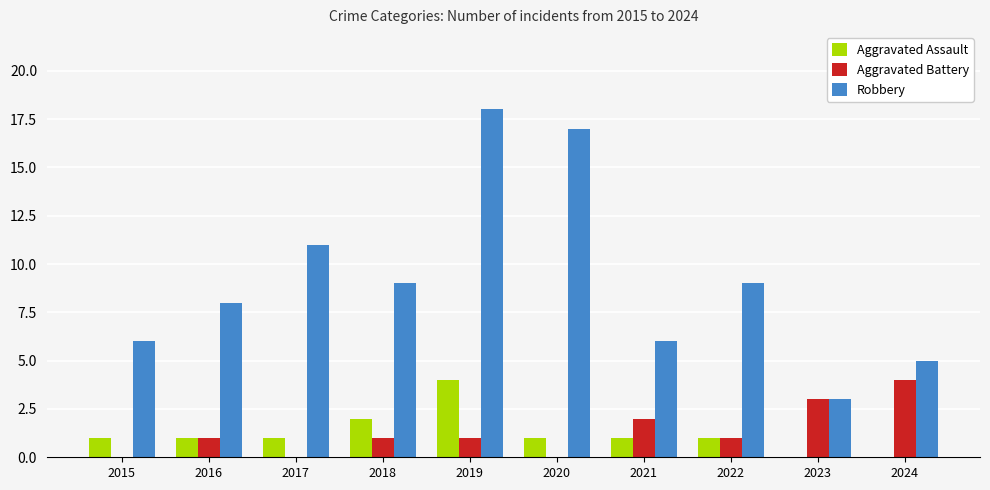

Which series has the largest total across all categories?

Robbery